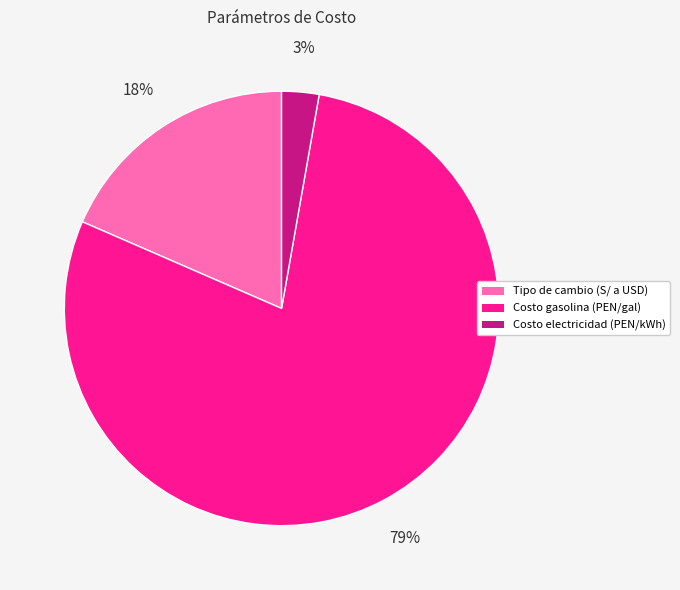

What is the largest slice in the pie chart?

Costo gasolina (PEN/gal)